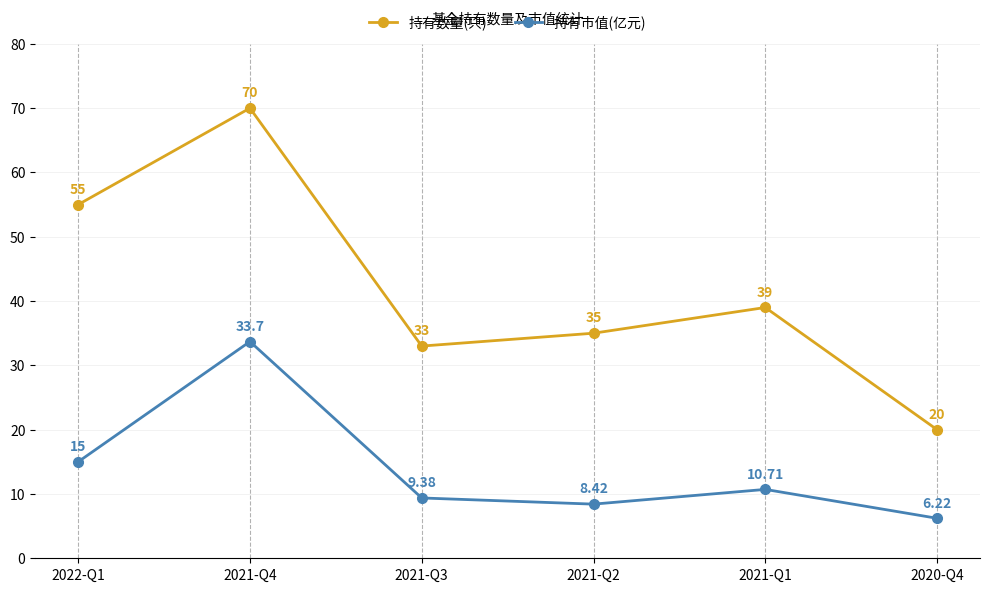

Rank the series at 2021-Q2 from lowest to highest value.

持有市值(亿元), 持有数量(只)